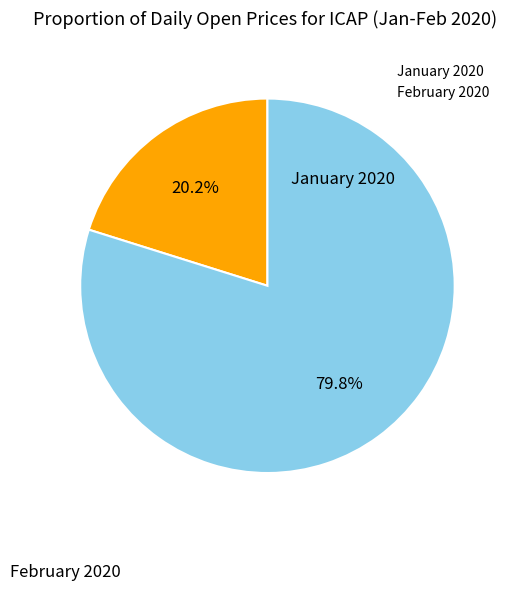

Is there any slice that represents more than half of the pie?

Yes